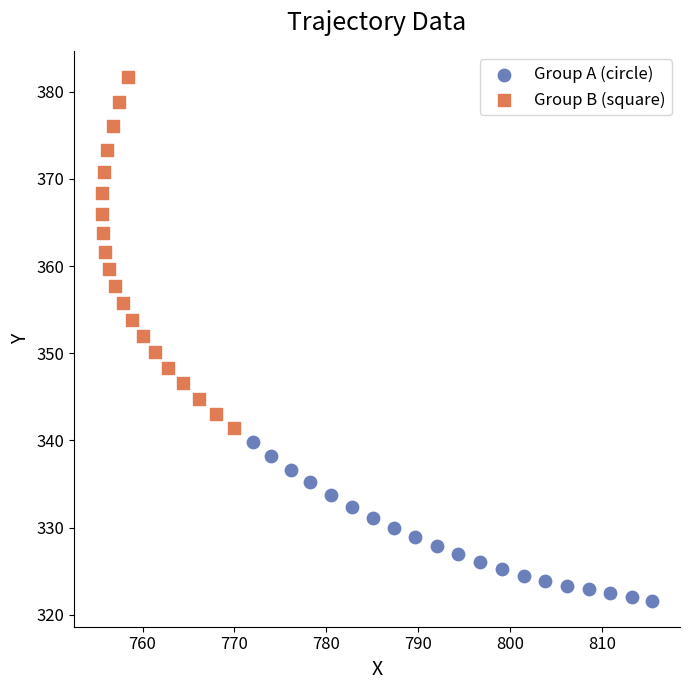

Which series reaches the minimum Y coordinate?

Group A (circle)